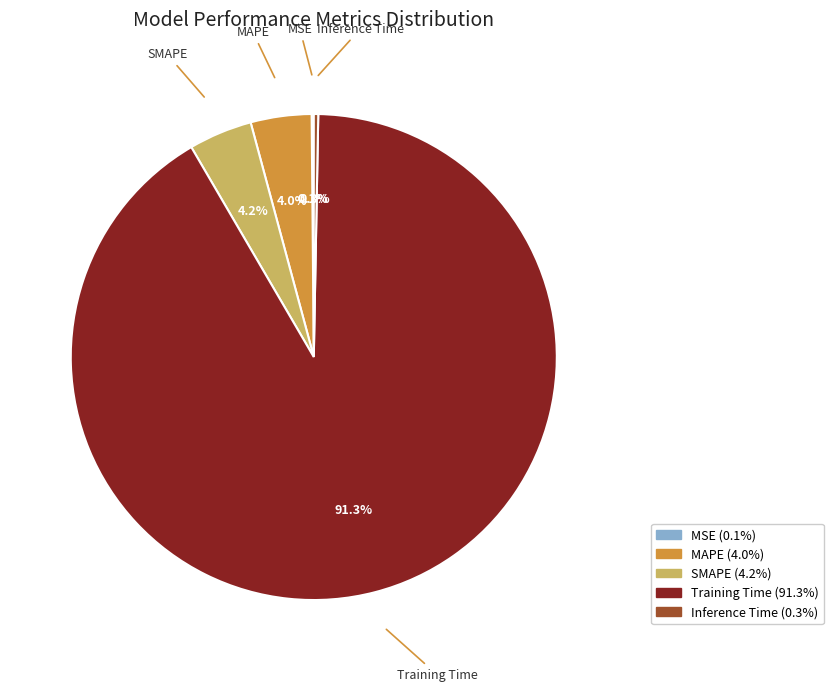

What is the largest slice in the pie chart?

Training Time